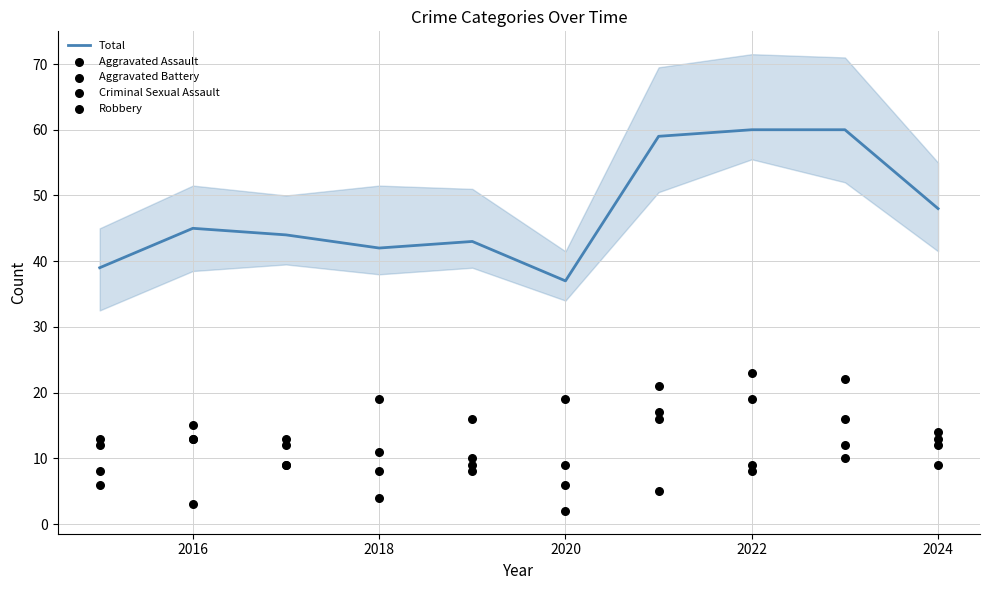

At how many categories does at least one series exceed 53?

3